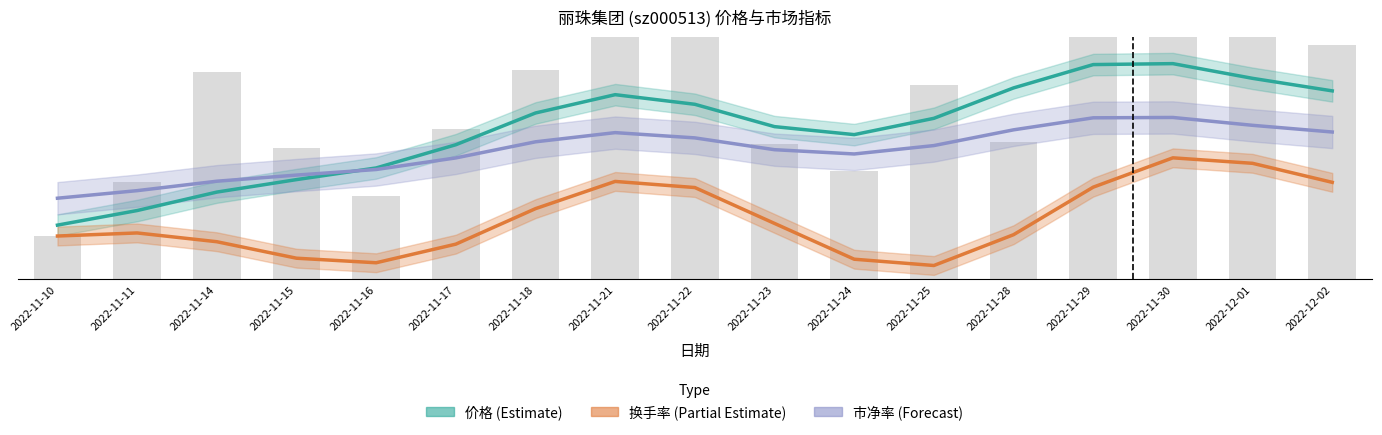

Is the value of 市净率 (Forecast) at 2022-11-23 greater than the value of 换手率 (Partial Estimate) at 2022-11-23?

Yes